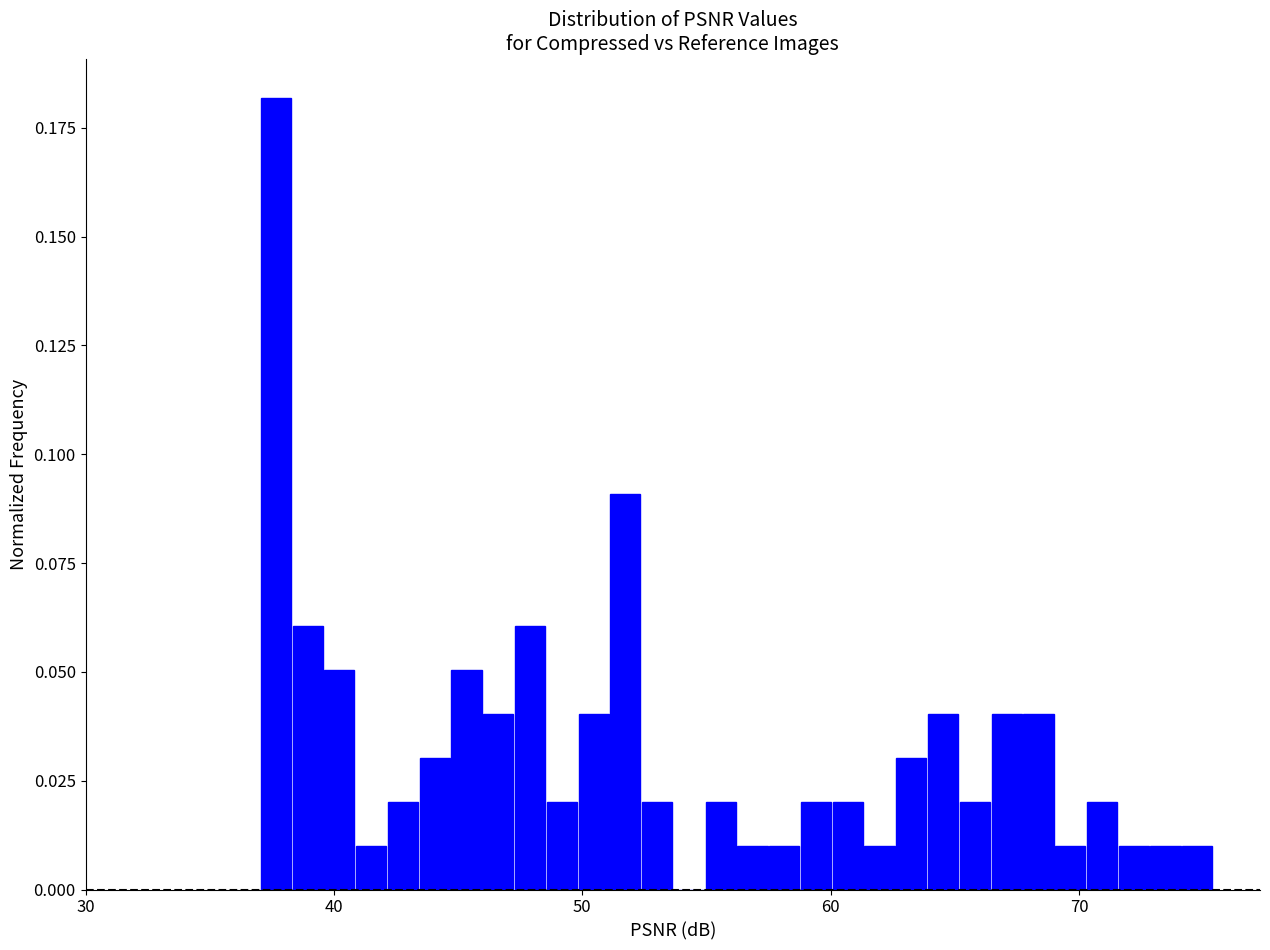

Around what value on the x-axis is the tallest bar? Give the approximate position of its centre, as read against the axis.

38